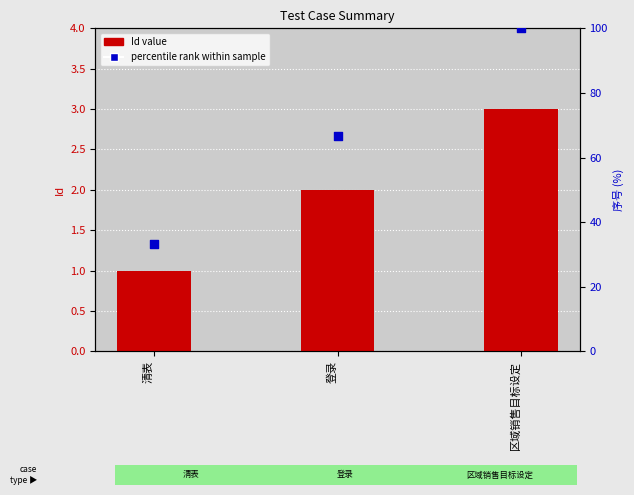

Which series reaches the maximum Y coordinate?

percentile rank